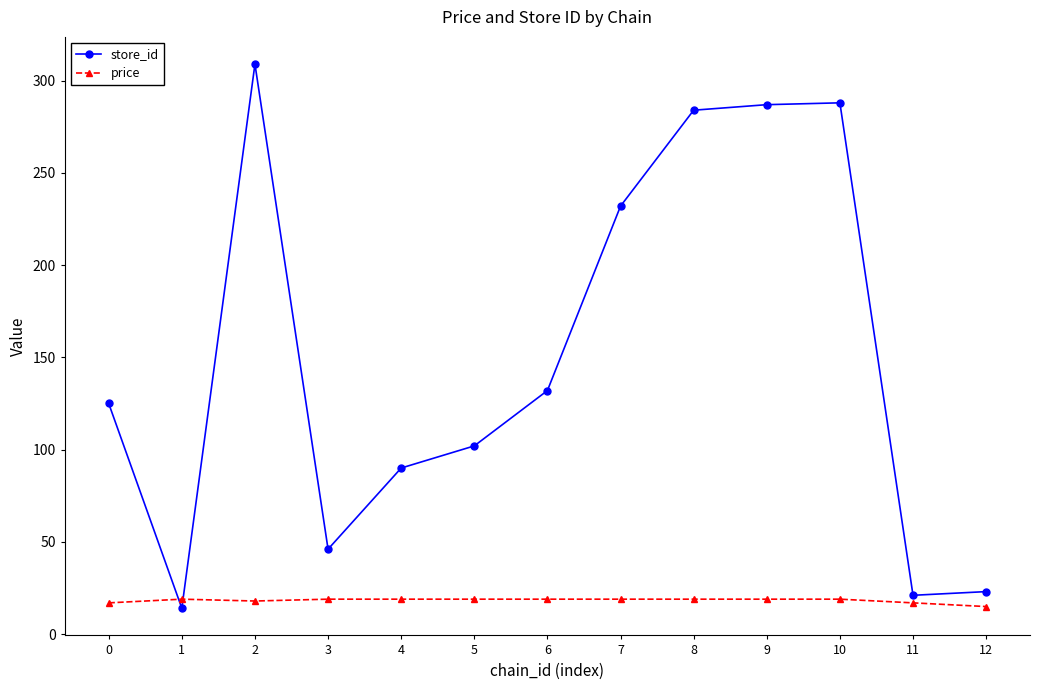

At which category does store_id reach its first local valley?

1